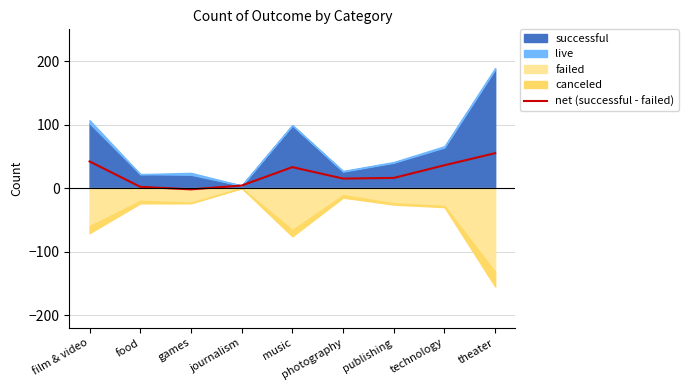

True or false: the data has more than 2 interior local peaks.

False